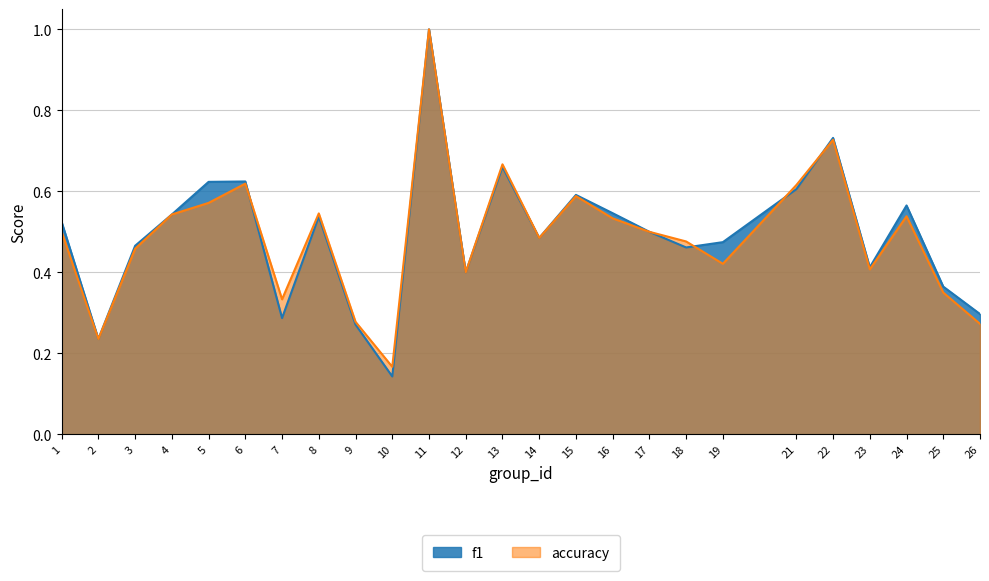

Between 23 and 16, which is larger?

16